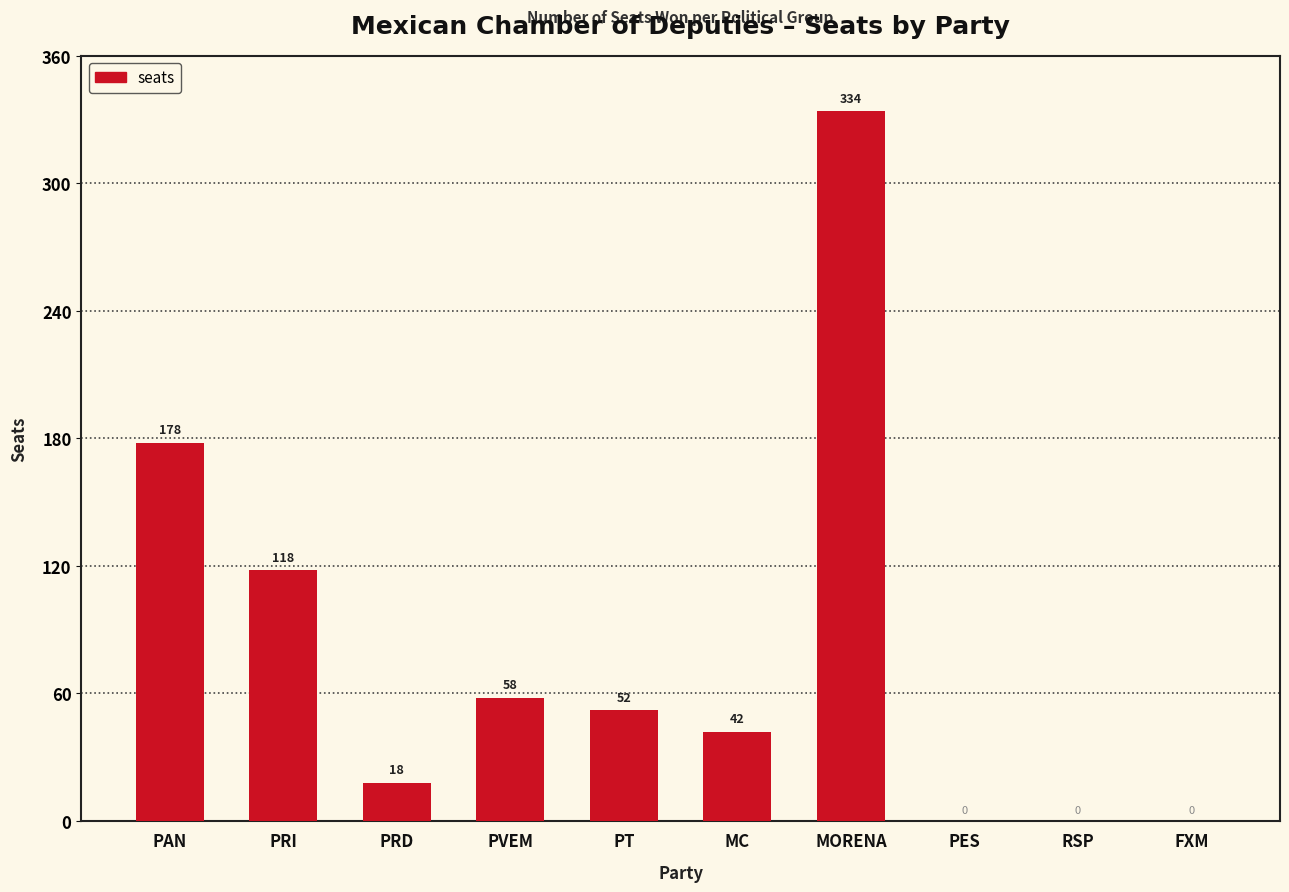

At which category does the chart reach its peak across all series?

MORENA